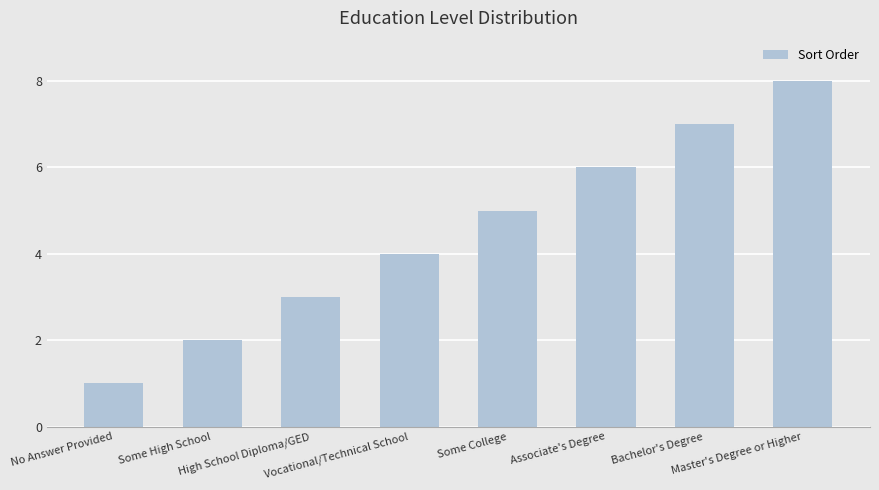

The chart shows a value of 7 at Bachelor's Degree. True or false?

True